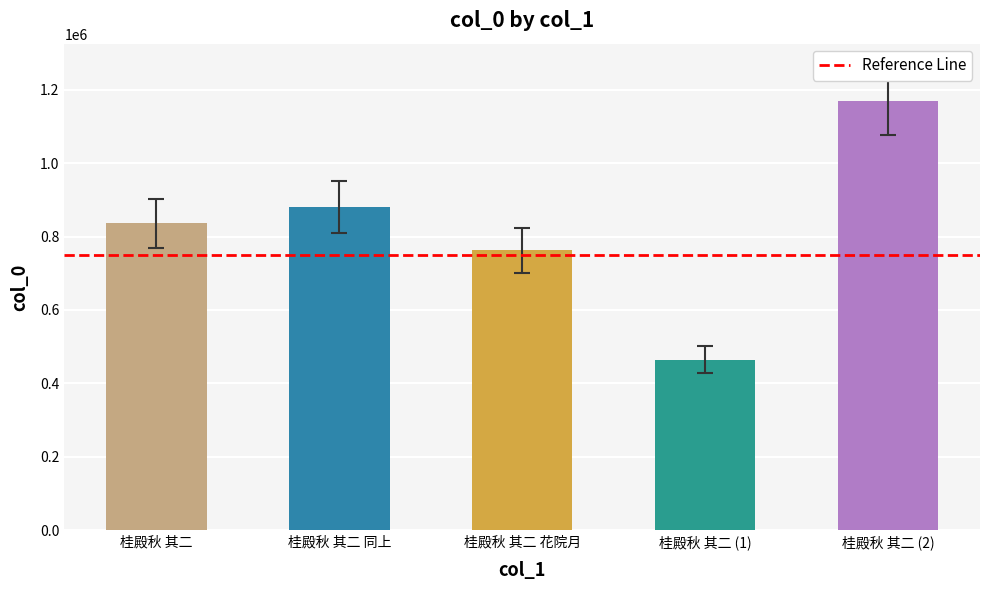

Does the chart contain stacked bars?

No